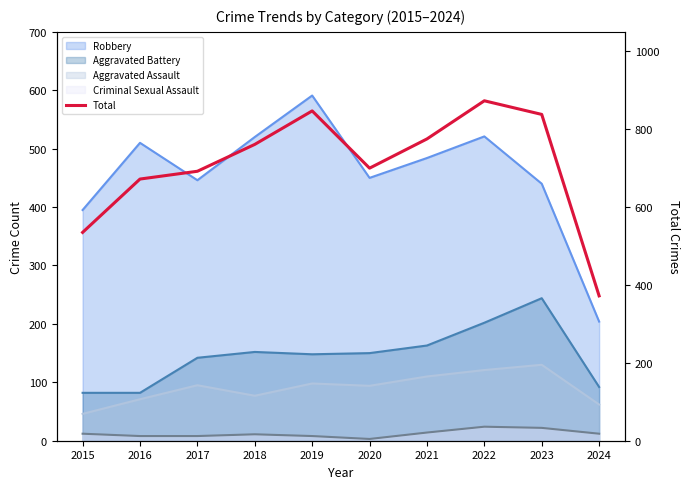

The chart shows a value of 405 at 2021. True or false?

False